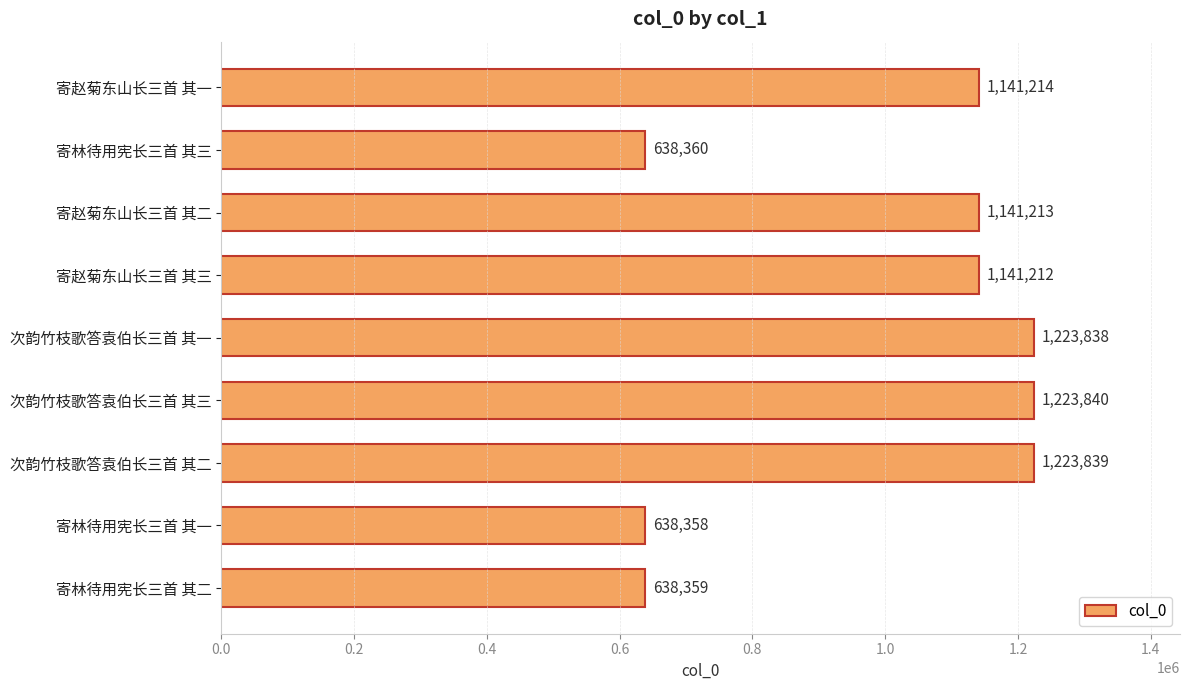

The chart shows a value of 439169 at 寄林待用宪长三首 其一. True or false?

False